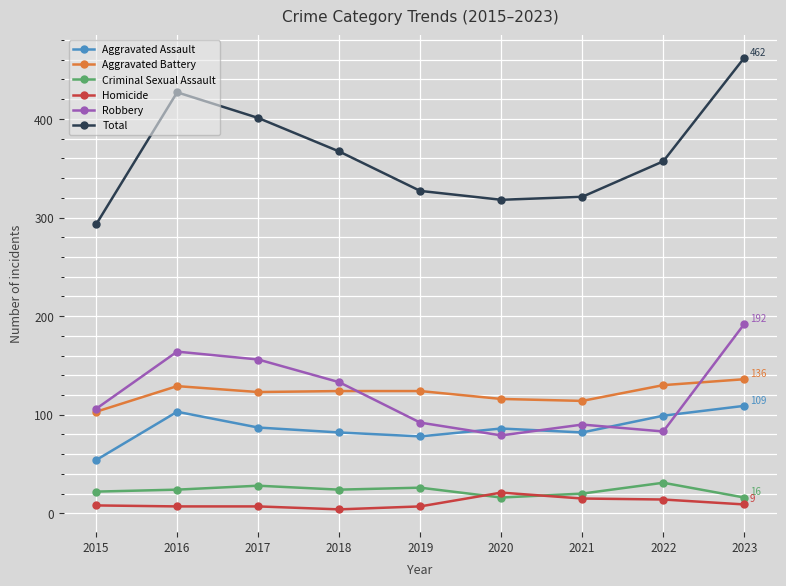

True or false: Robbery has more than 2 points higher than both neighbors.

False